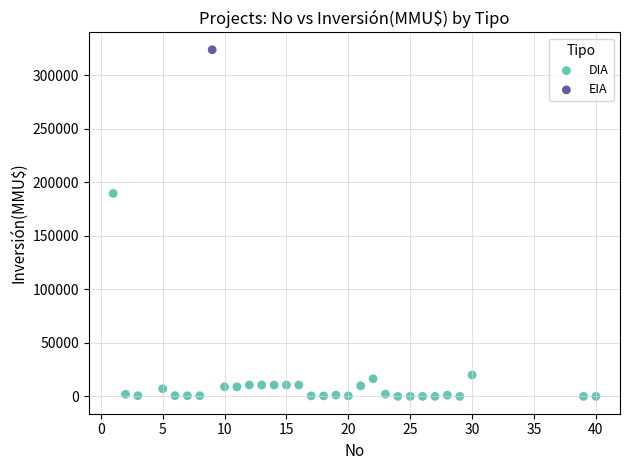

What are all the series names shown in the legend?

DIA, EIA